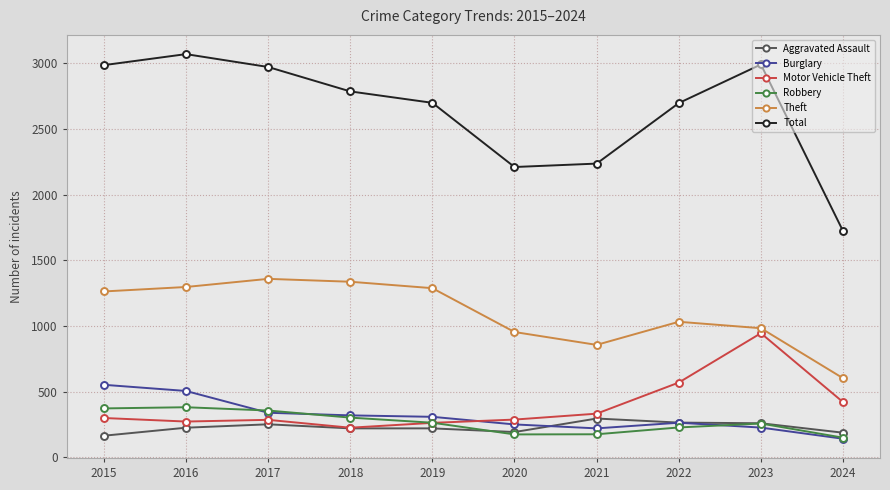

In Burglary, how many points are lower than both neighbors (excluding endpoints)?

1